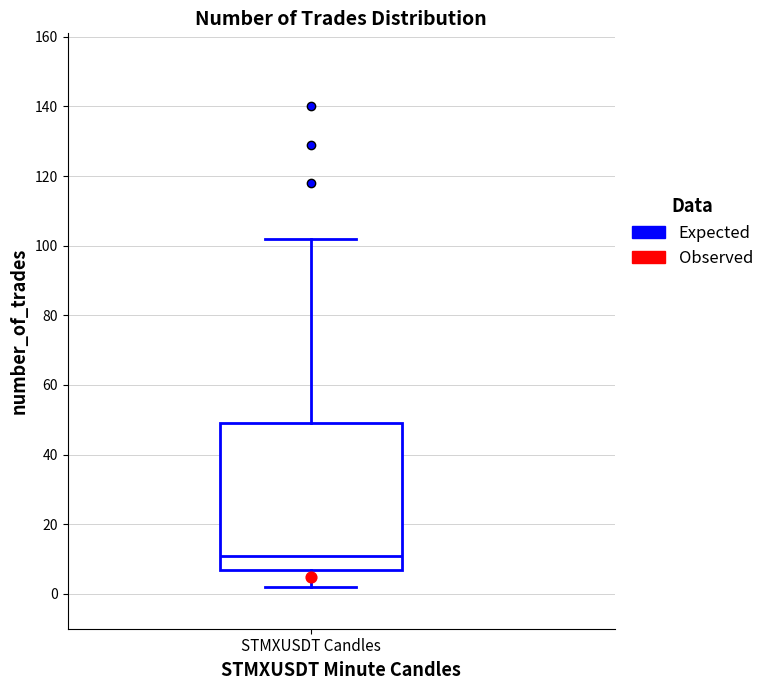

Transcribe this box plot: give where the median line is, the range the box spans, and where the two whiskers end, as read against the y-axis. The values are not printed on the chart, so give them approximately, as read against the axis.

median 12, box 6 to 50, whiskers 2 to 102